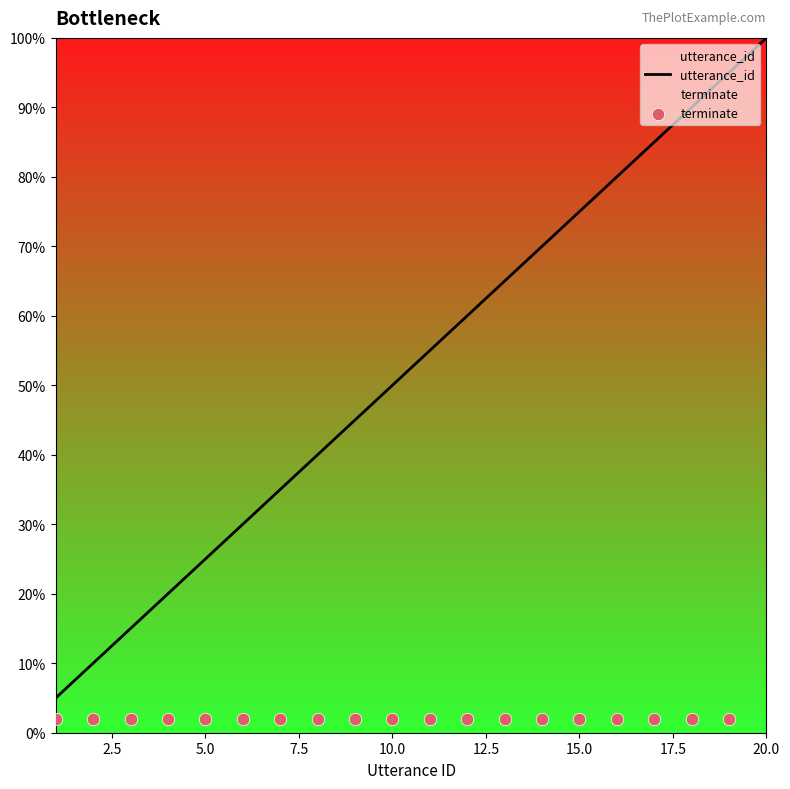

Which series contains the lowest Y value?

terminate